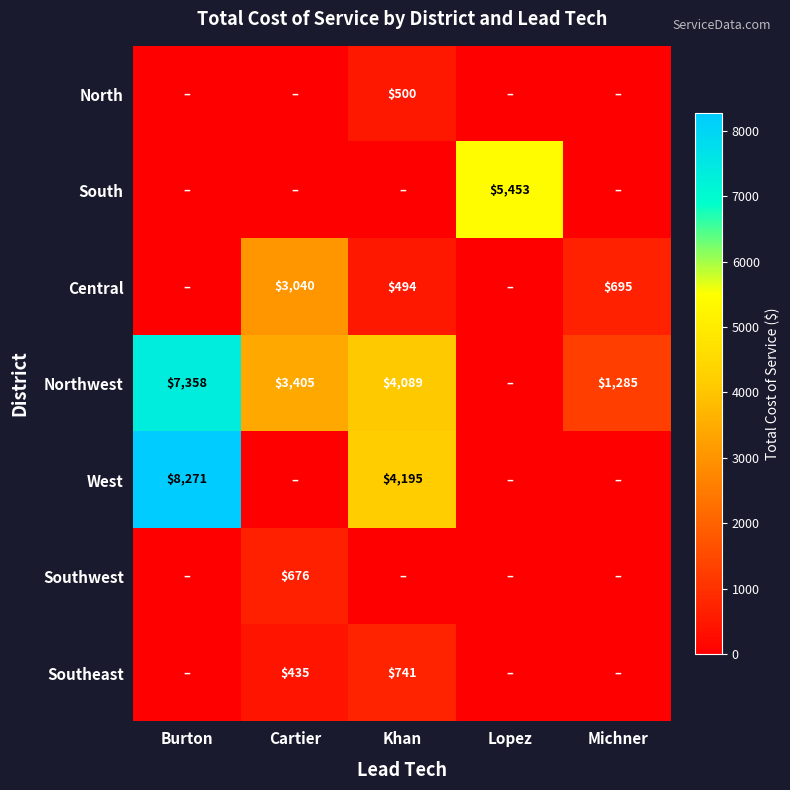

The West series shows 2164 at Khan. True or false?

False